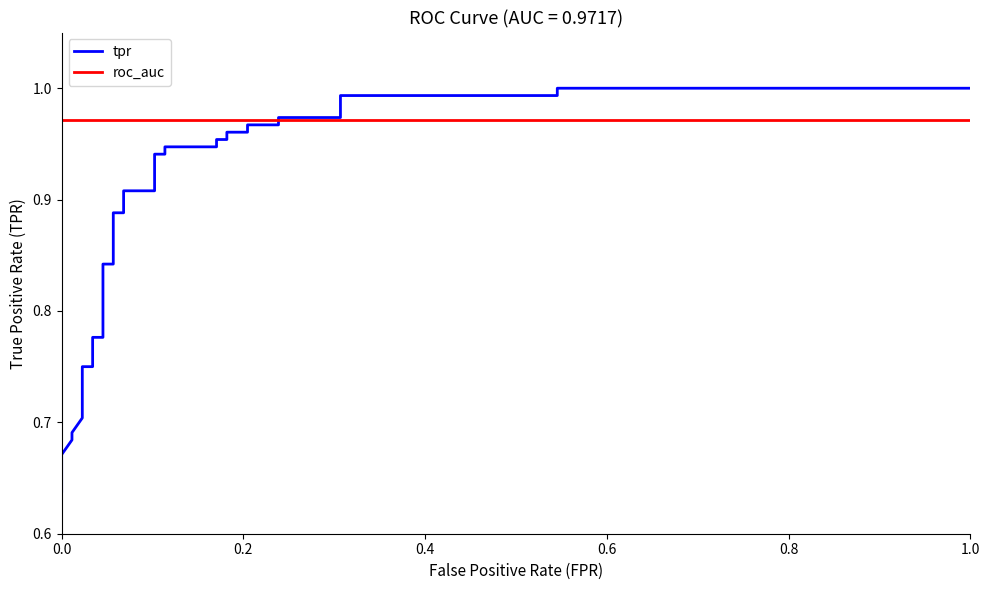

What are all the series names shown in the legend?

tpr, roc_auc